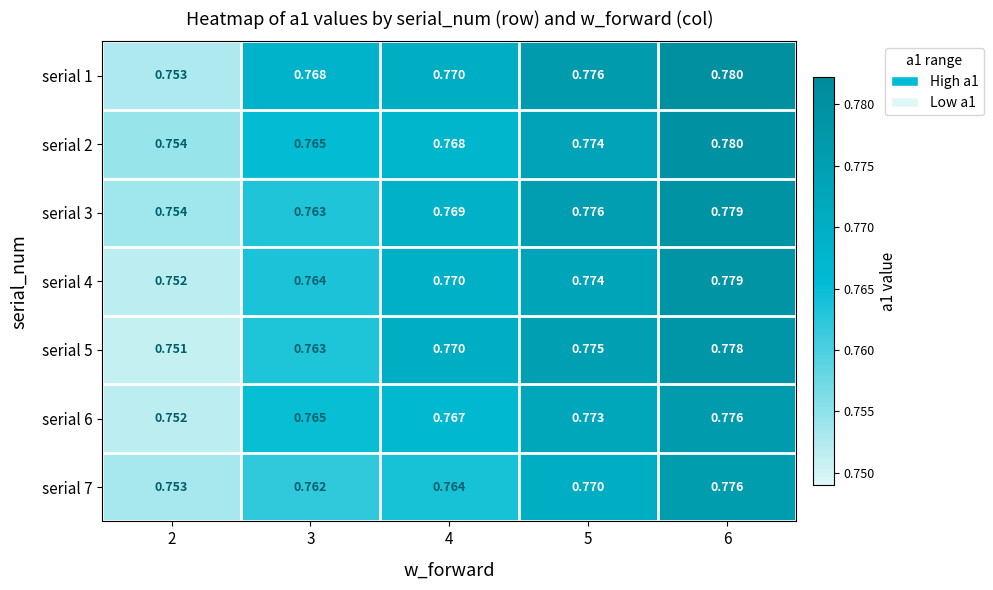

List the series in order of their peak value, highest first.

serial 1, serial 2, serial 3, serial 4, serial 5, serial 6, serial 7